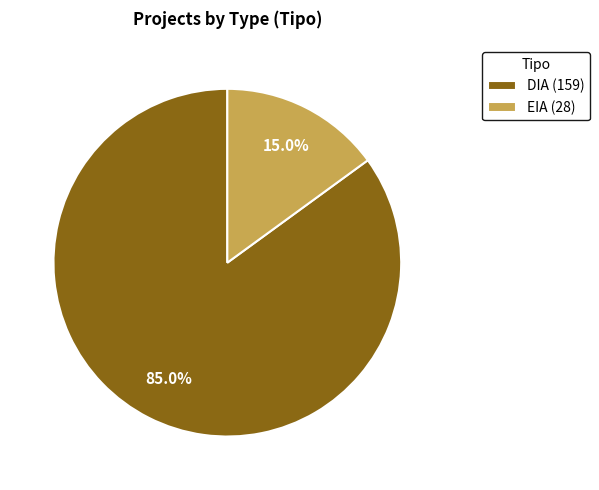

Does DIA represent more than half of the total?

Yes